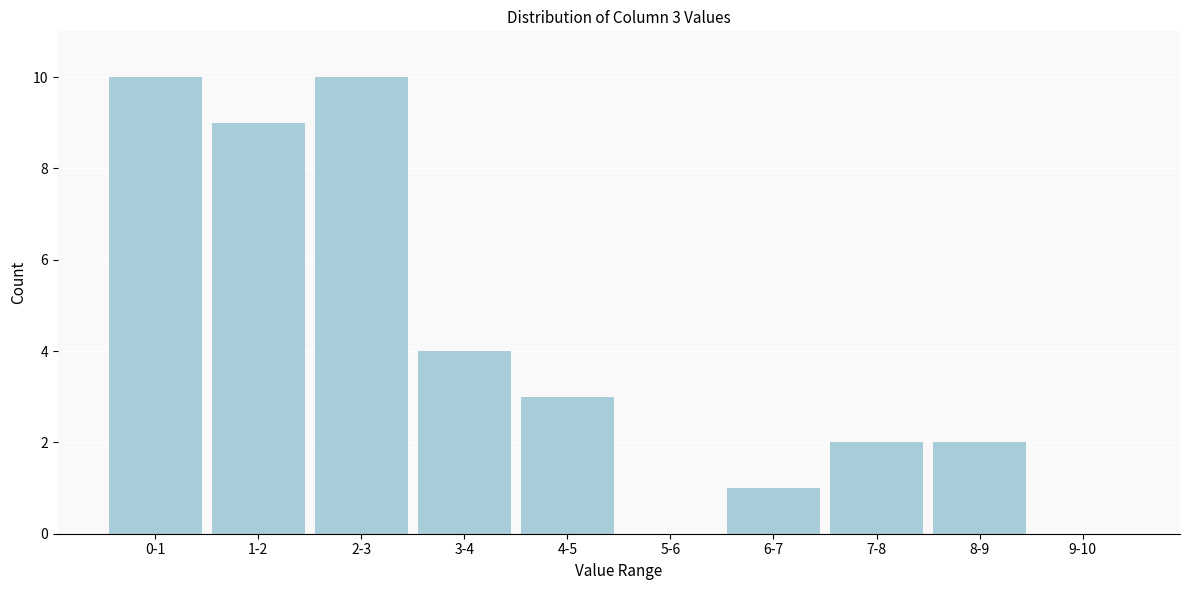

Reading right to left, list all the values displayed in this chart.

9-10=0	8-9=2	7-8=2	6-7=1	5-6=0	4-5=3	3-4=4	2-3=10	1-2=9	0-1=10